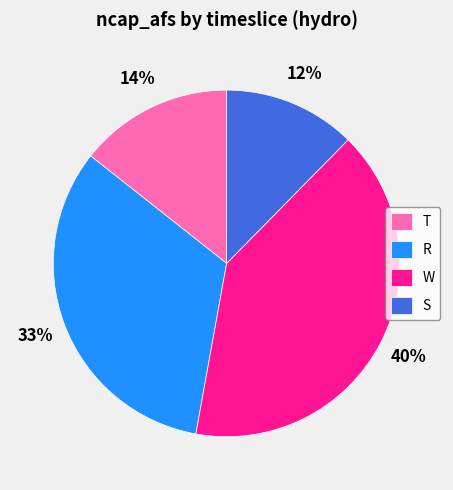

How many slices are in this pie chart?

4